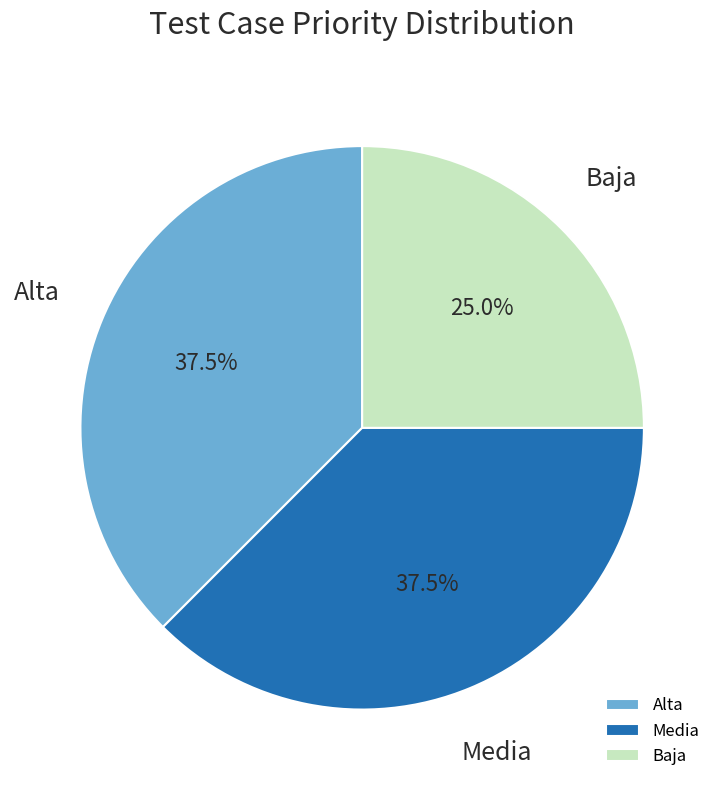

Is it true that Alta is 24% of the pie?

False